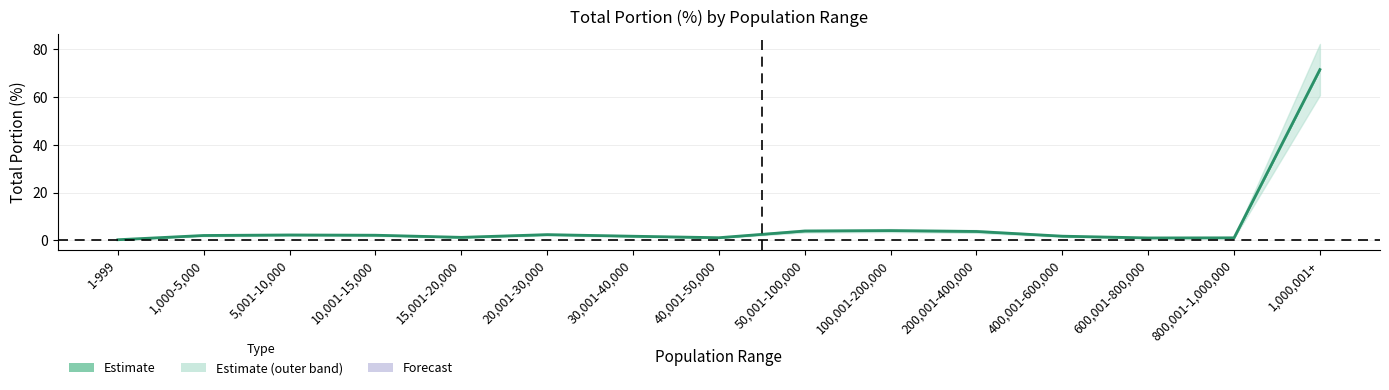

Which label corresponds to the smallest value in the chart?

1-999